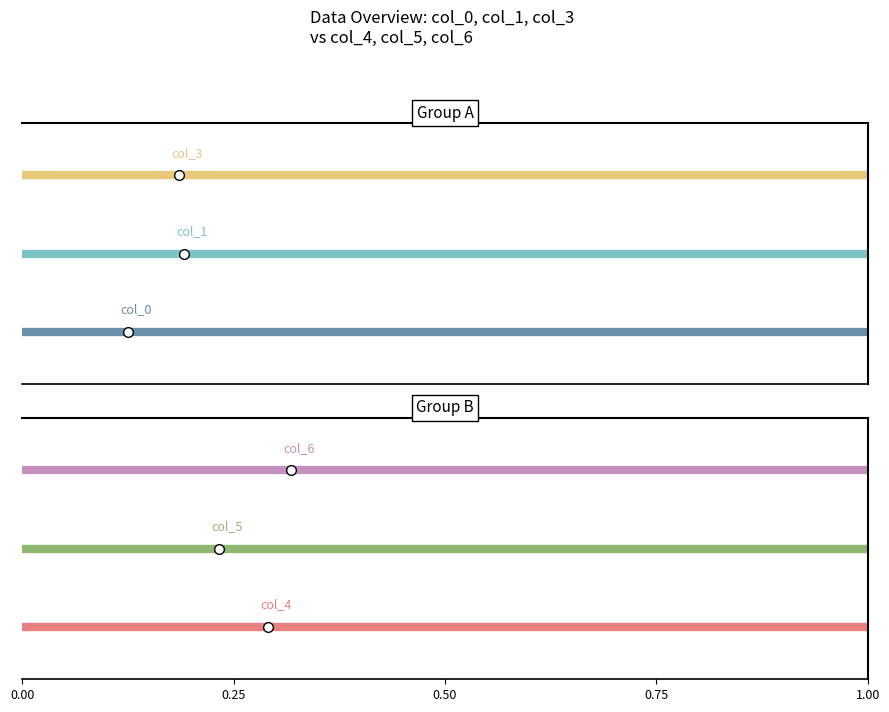

How many distinct data groups are displayed?

6